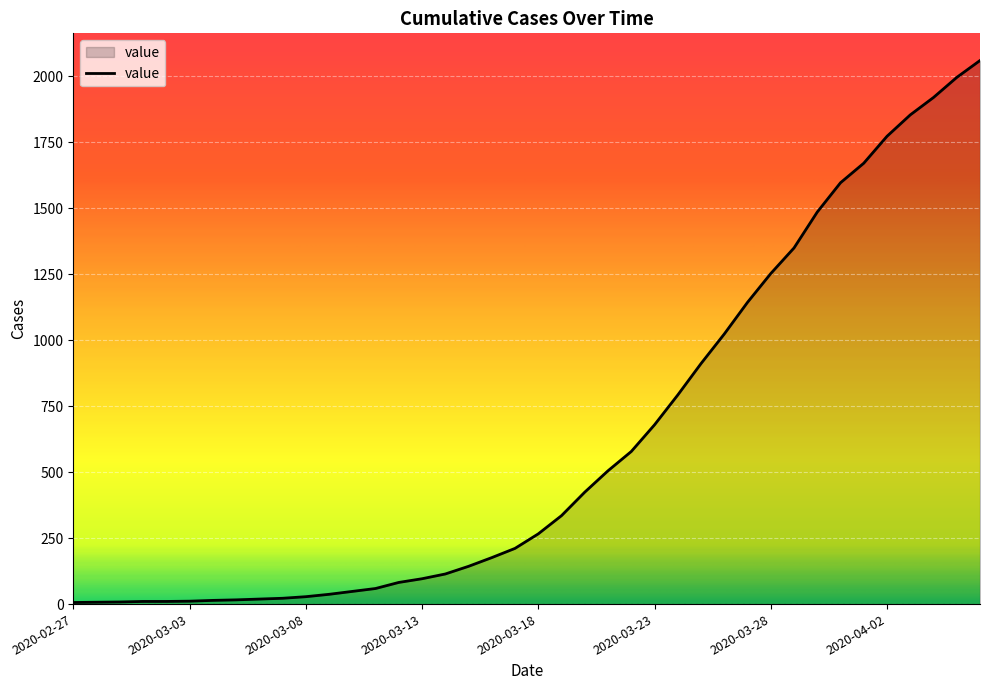

What is the greatest value displayed?

2059